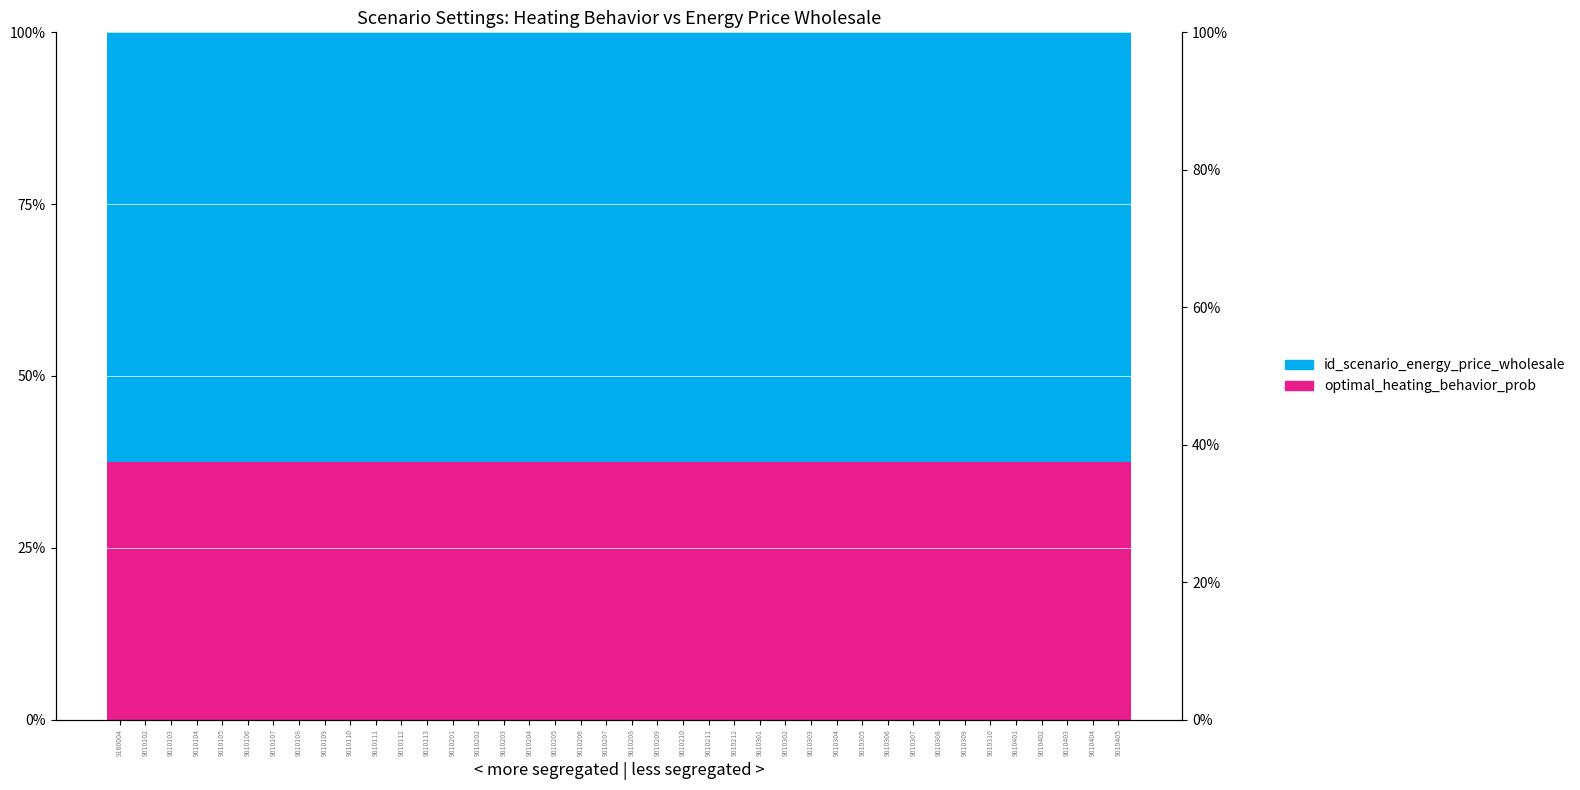

What position from the left is 9010201?

14